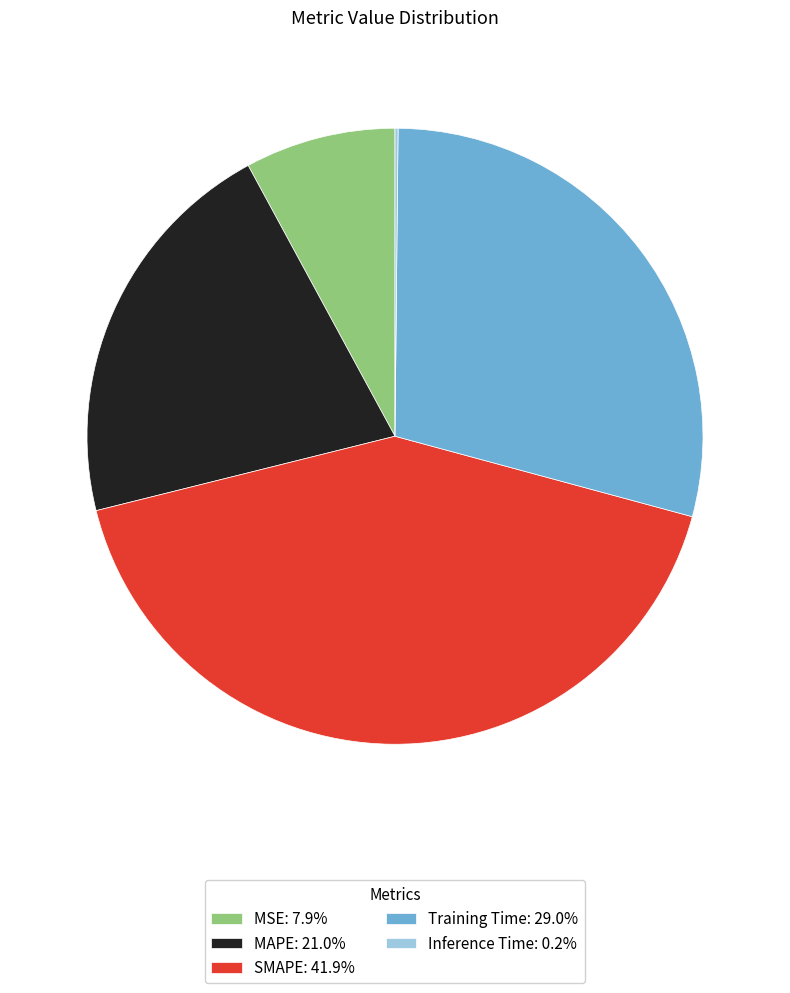

Is there any slice that represents more than half of the pie?

No